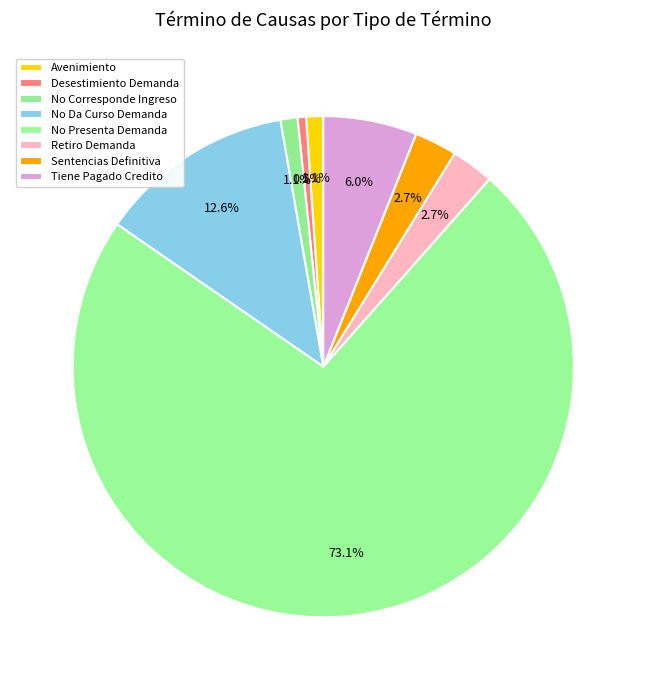

Approximately how many times larger is the value at Retiro Demanda compared to Sentencias Definitiva?

1.0